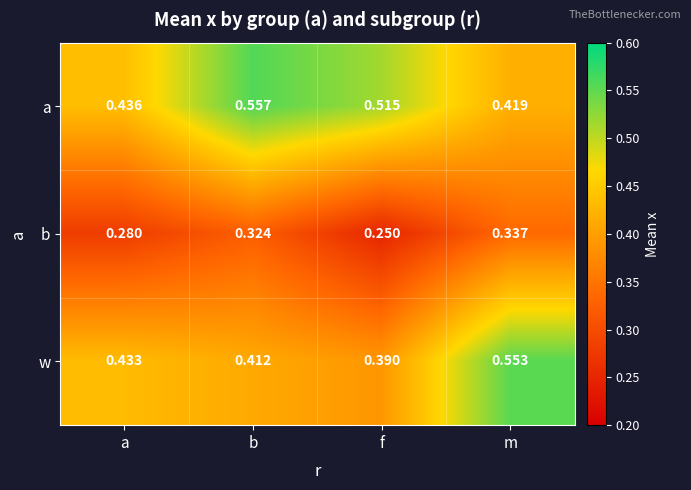

At which category is the sum across all series the highest?

m